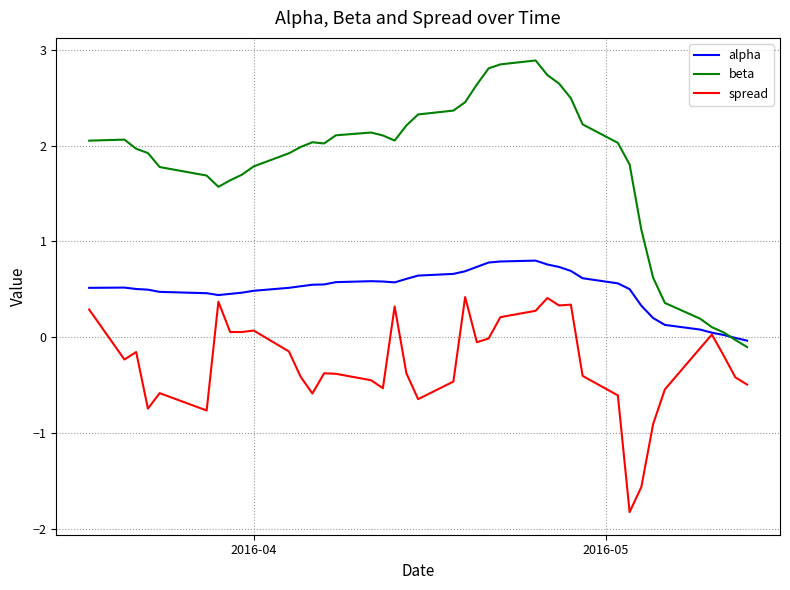

Which series has the widest spread of values?

beta